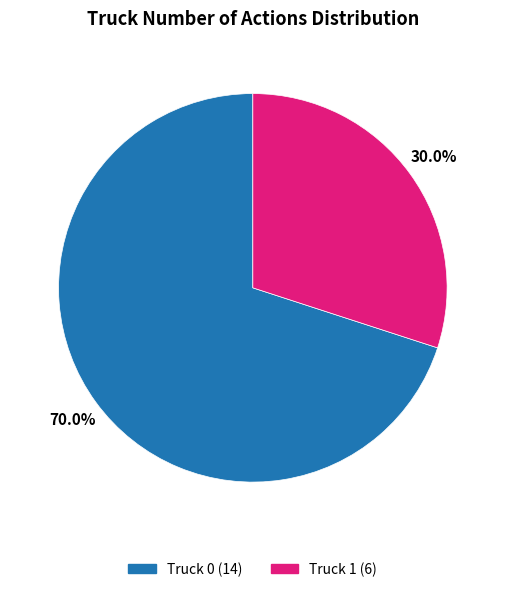

What is the majority slice?

Truck 0